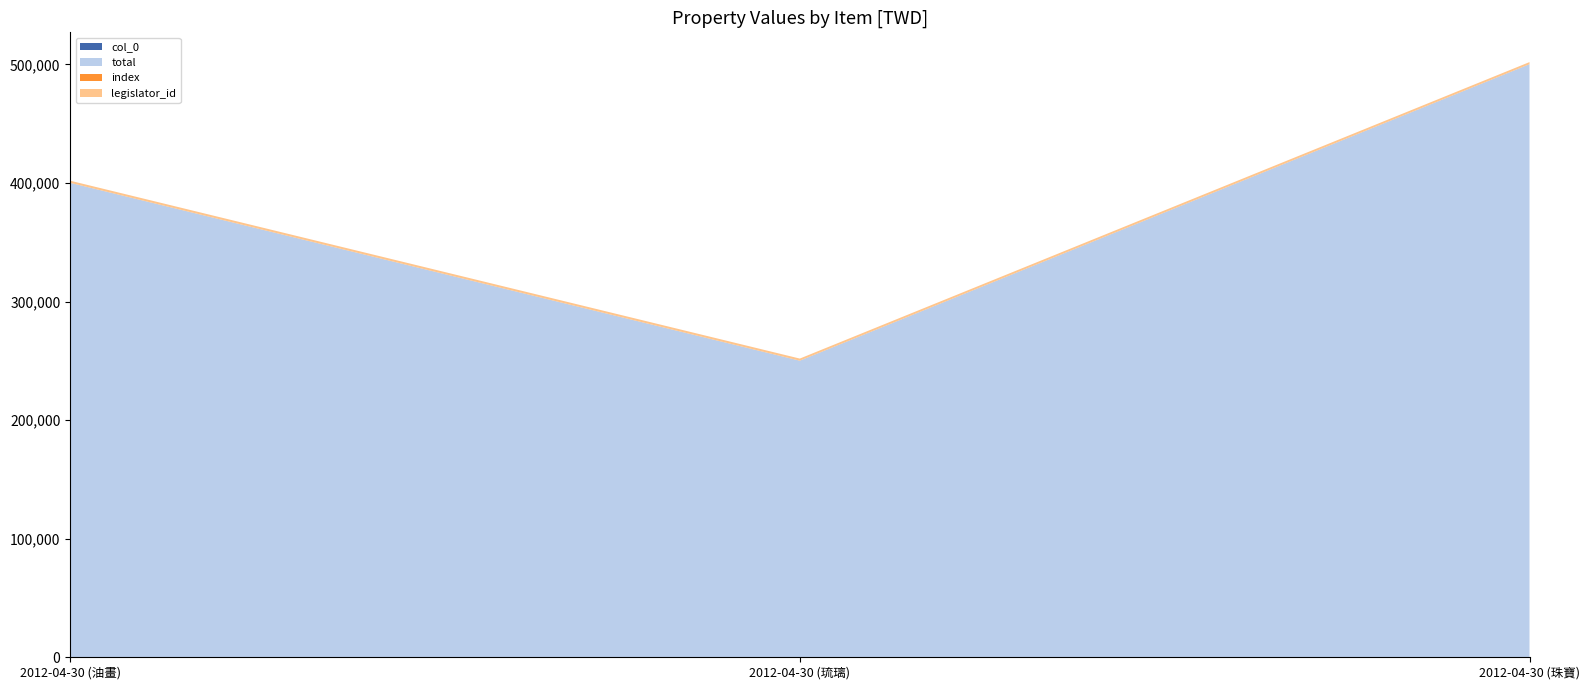

Reading right to left, list all the values displayed in this chart.

col_0: 71	70	69
total: 500000	250000	400000
index: 71	70	69
legislator_id: 1745	1745	1745